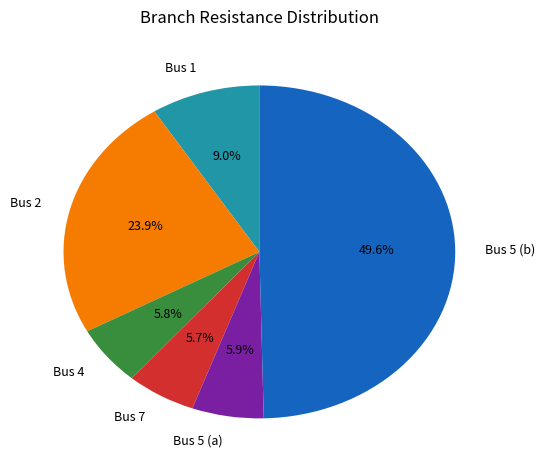

To the nearest percent, what is the difference between the largest and smallest slice percentages?

44%